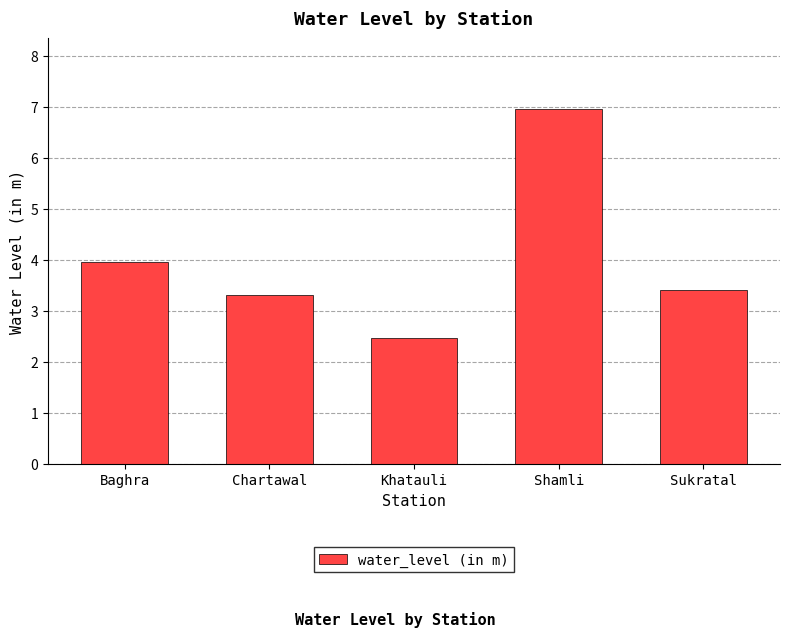

Count the number of data series in this chart.

1